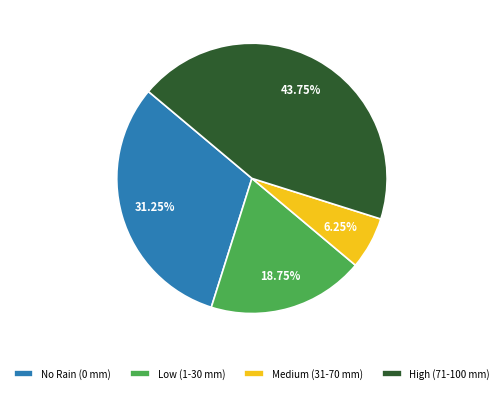

Rank the categories by value from highest to lowest.

High (71-100 mm), No Rain (0 mm), Low (1-30 mm), Medium (31-70 mm)